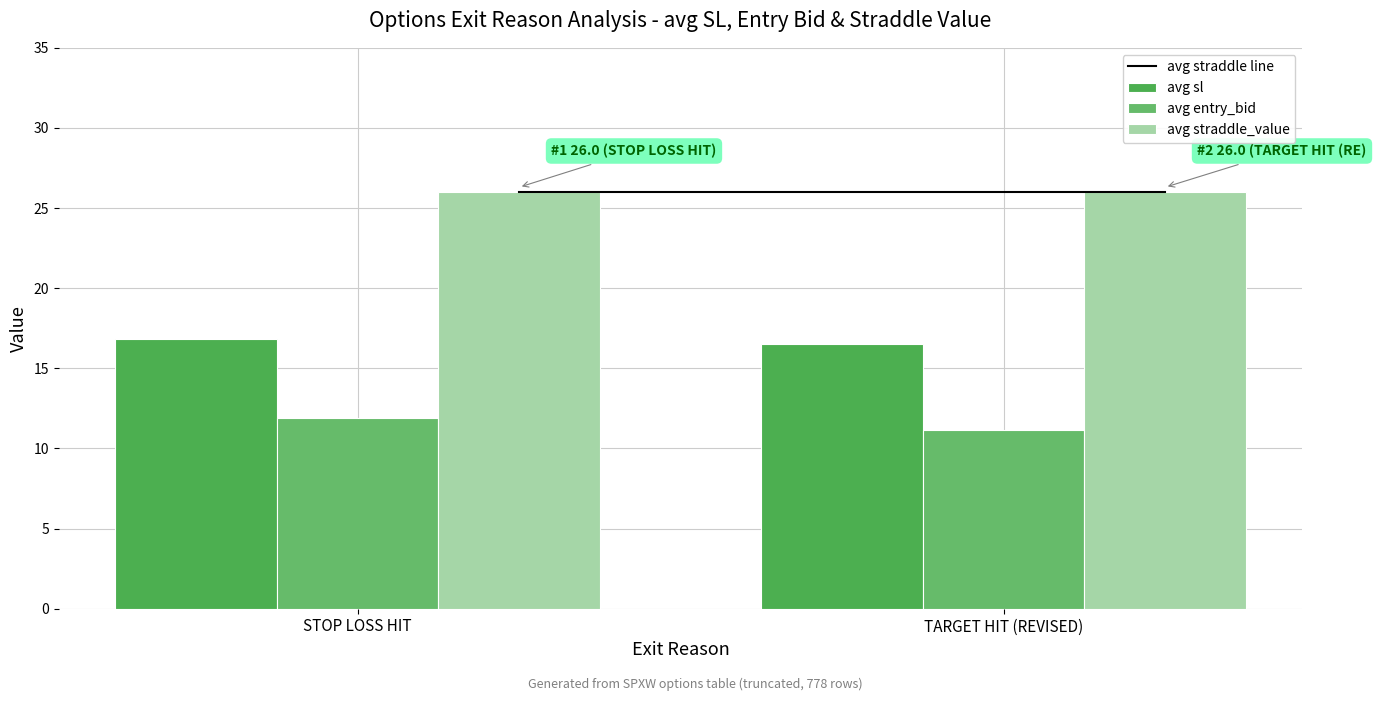

Reading left to right, extract all data points from this chart.

avg straddle line: STOP LOSS HIT=26.0	TARGET HIT (REVISED)=26.0
avg sl: STOP LOSS HIT=16.9	TARGET HIT (REVISED)=16.5
avg entry_bid: STOP LOSS HIT=11.9	TARGET HIT (REVISED)=11.2
avg straddle_value: STOP LOSS HIT=26.0	TARGET HIT (REVISED)=26.0